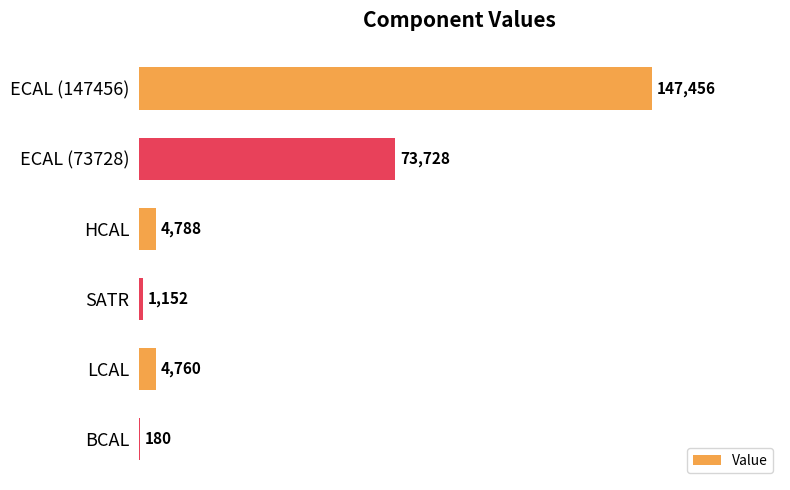

The value at LCAL is 4760. True or false?

True